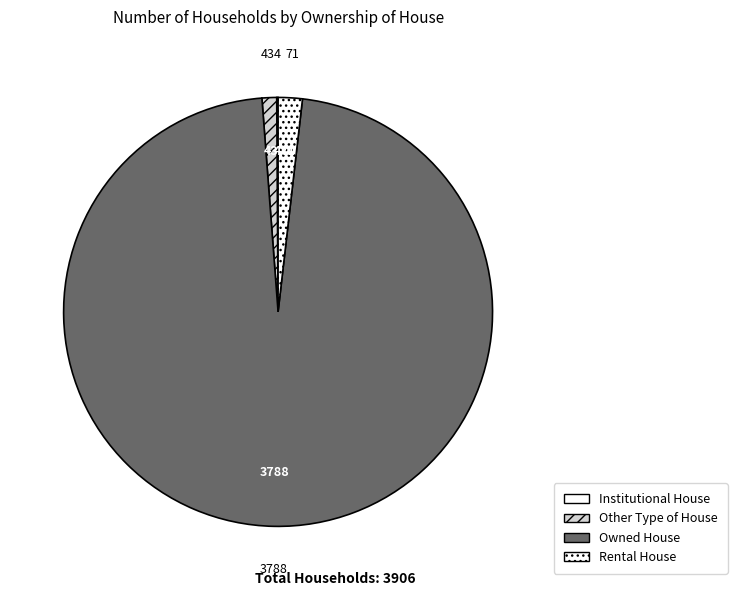

Combined, do Institutional House and Other Type of House account for over 50%?

No